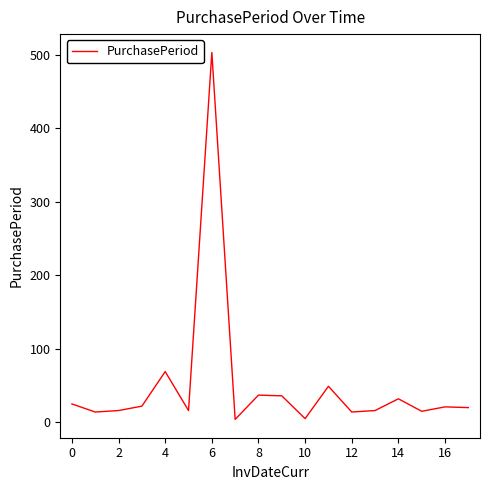

What is the maximum value shown in the chart?

503